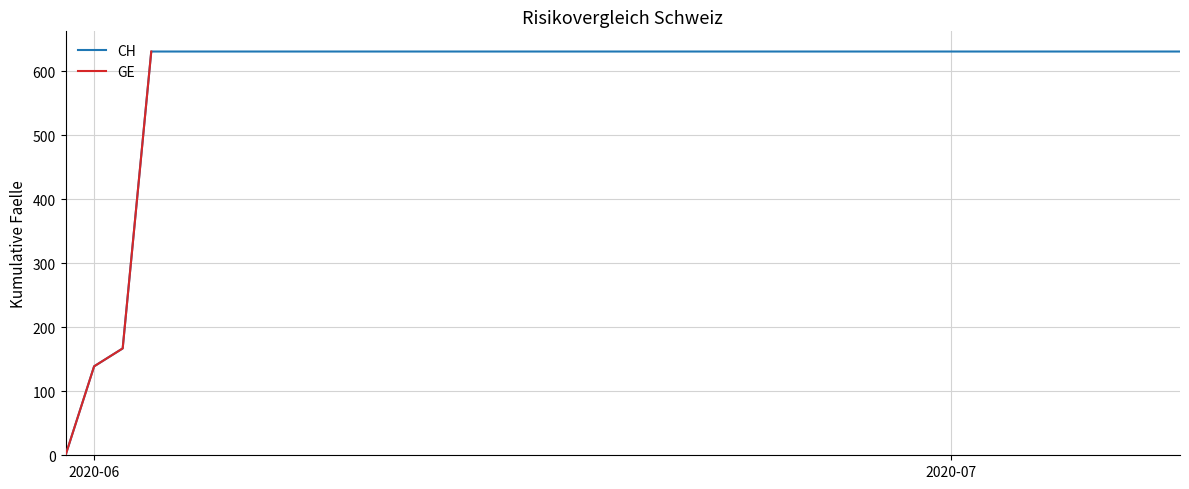

What is the maximum value shown in the chart?

631